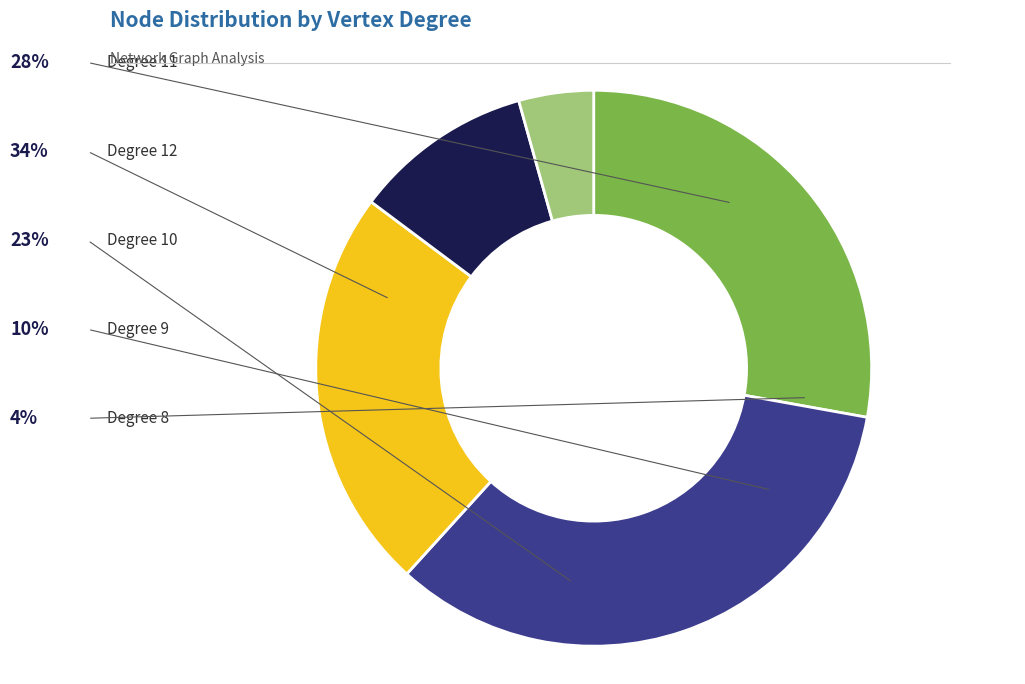

What percentage is the Degree 9 slice, to the nearest percent?

10%